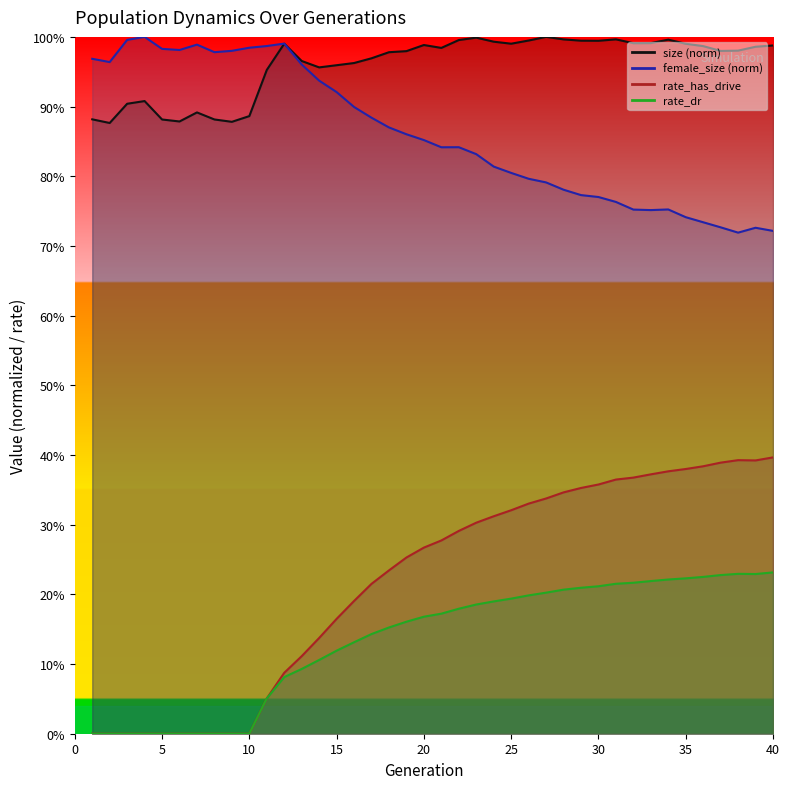

Does the chart display data point markers on the line(s)?

No